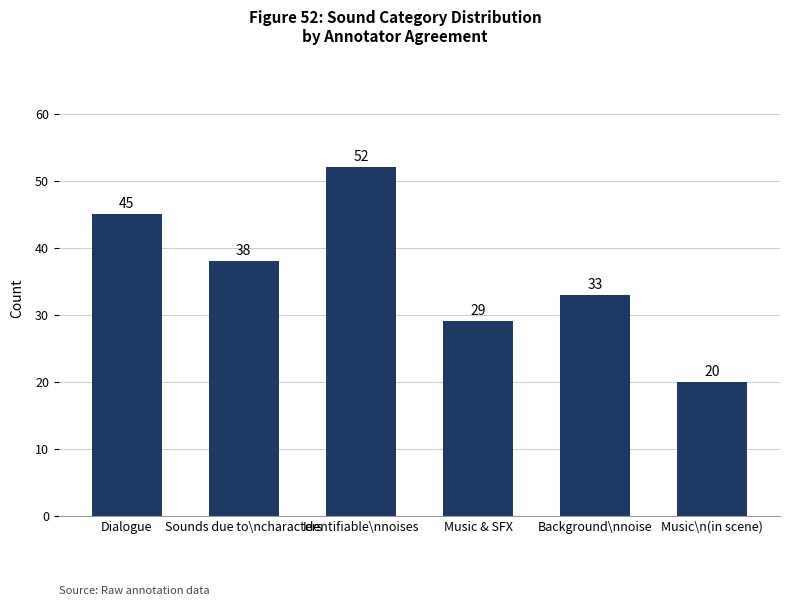

How many data points are less than 38?

3